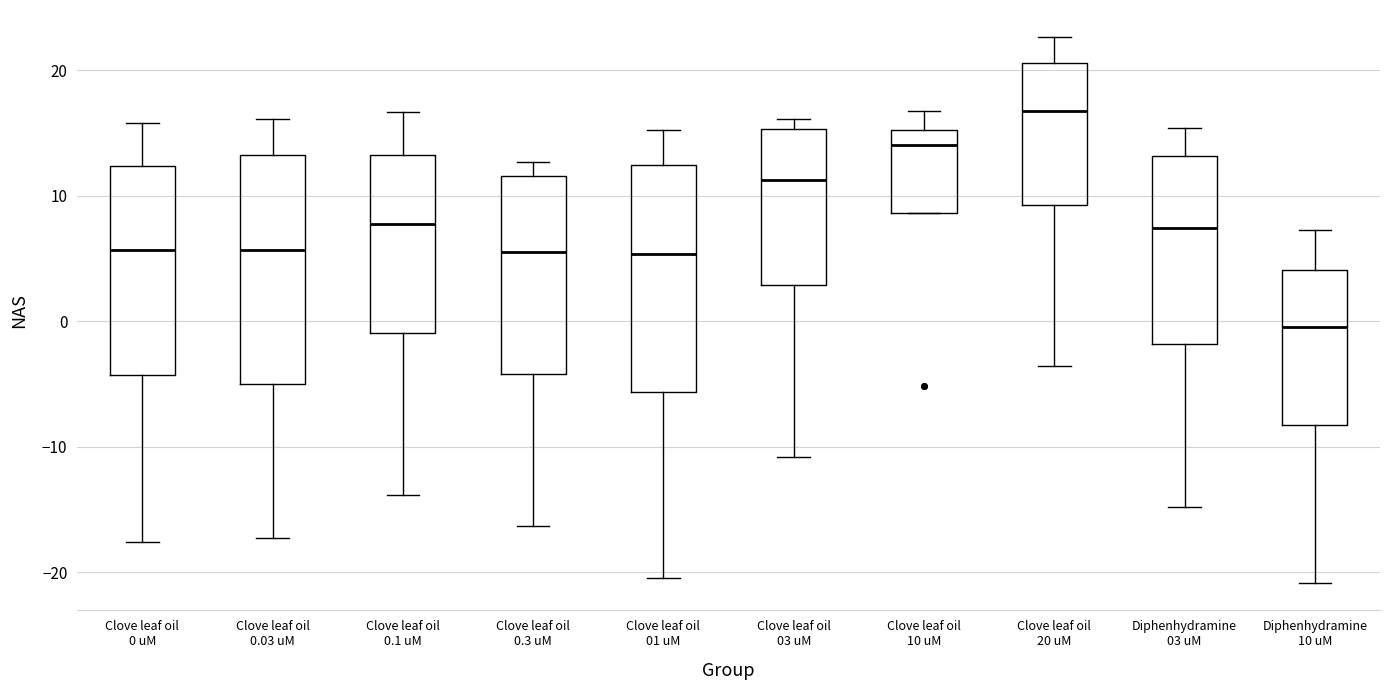

Which box's median line is the lowest?

Diphenhydramine 10 uM